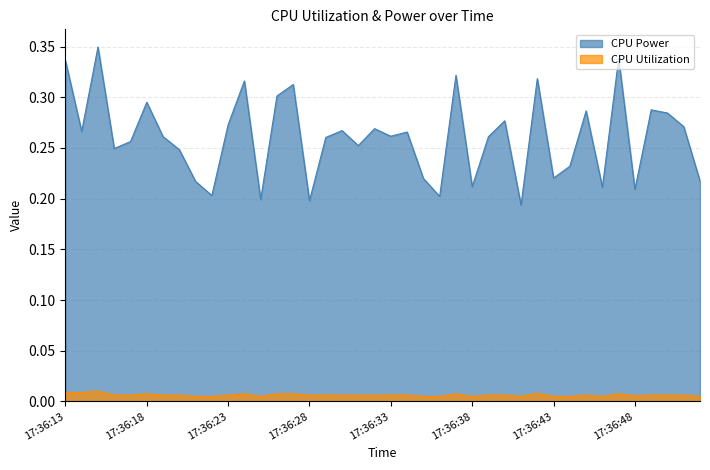

The value of CPU Utilization at 17:36:22 is 0.0. True or false?

True